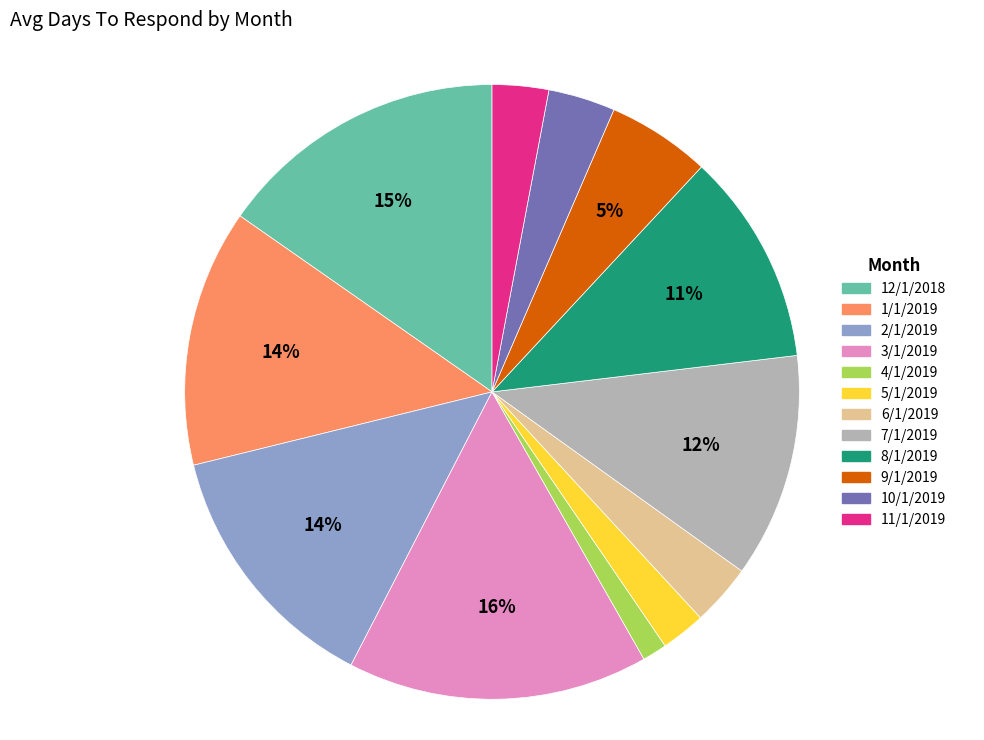

What is the largest slice in the pie chart?

3/1/2019